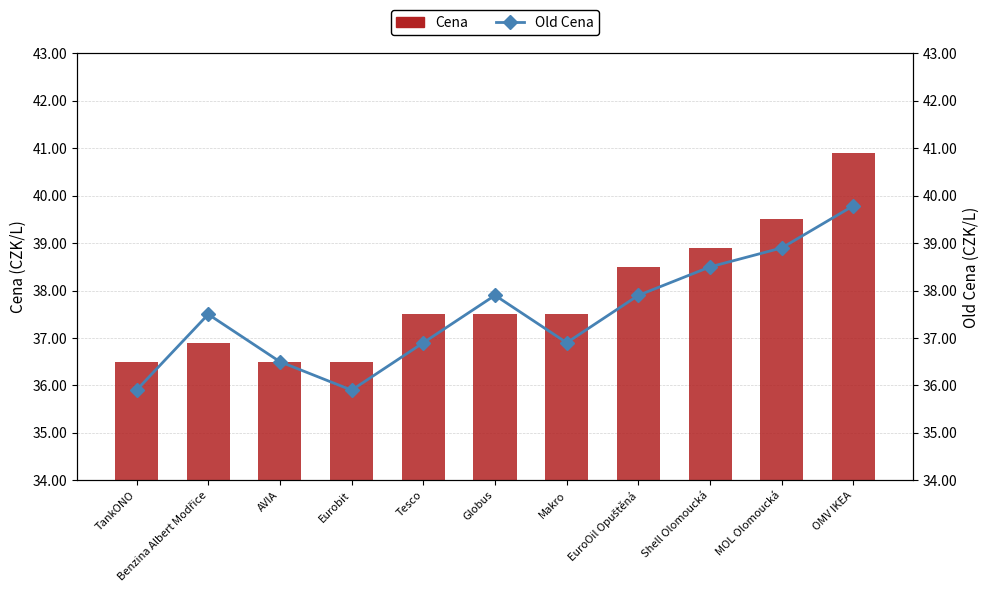

What is the sum of all Old Cena values?

412.6